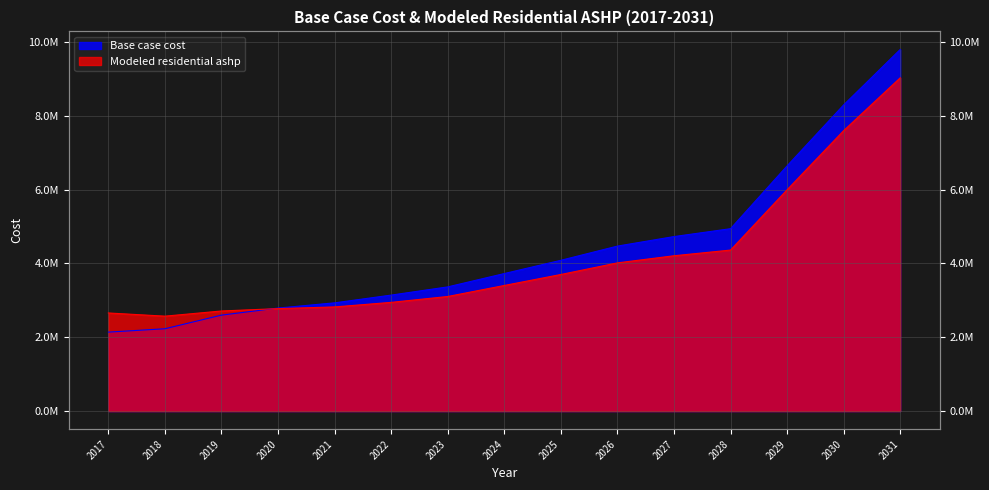

How many values in the Modeled residential ashp series exceed 3402616?

8